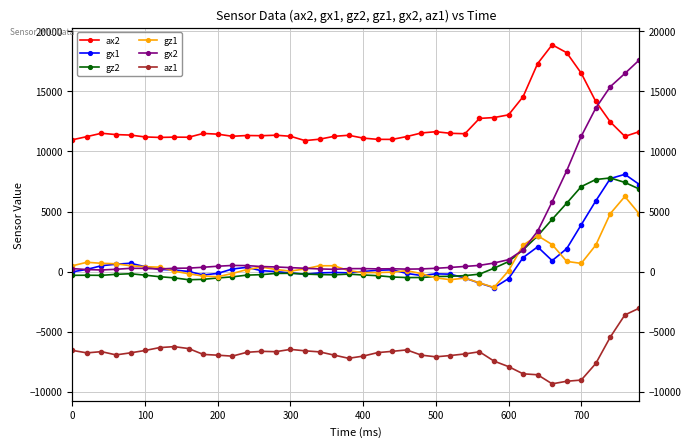

What is the difference between the maximum and minimum values in the gx2 series?

17504